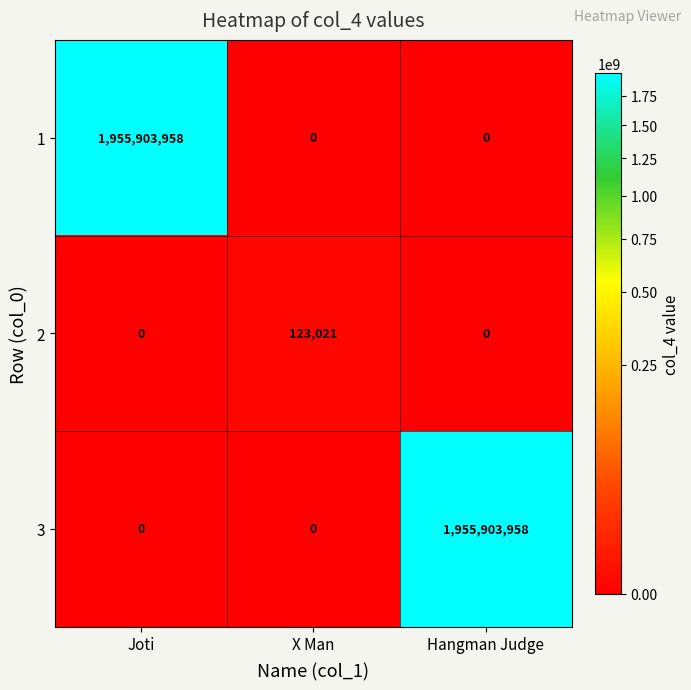

Is the value of 3 at Joti greater than the value of 2 at X Man?

No